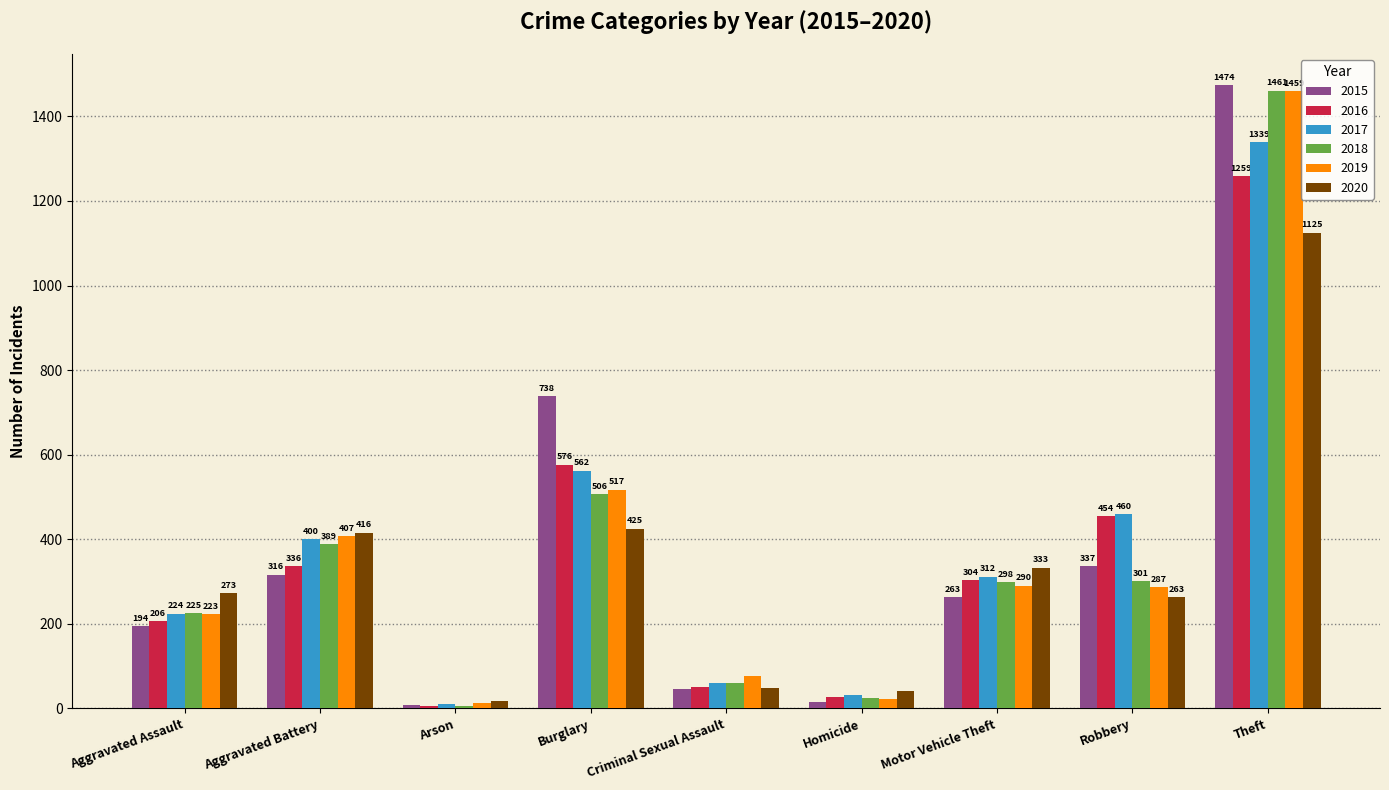

Does the chart contain any negative values?

No